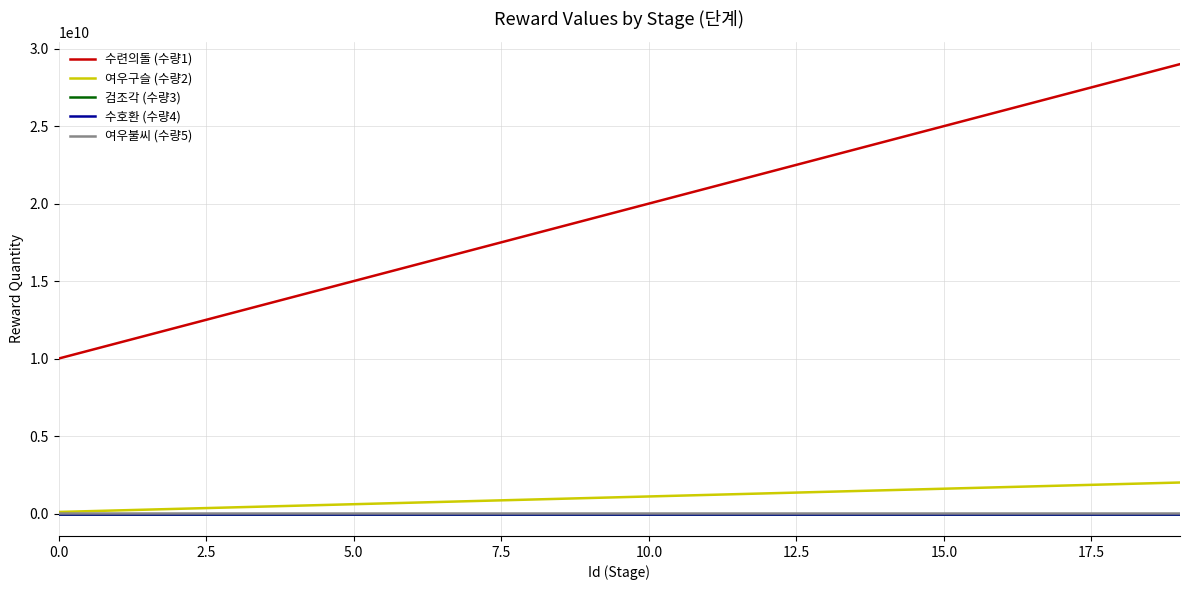

True or false: 여우불씨 (수량5) and 수련의돌 (수량1) intersect in this chart.

False